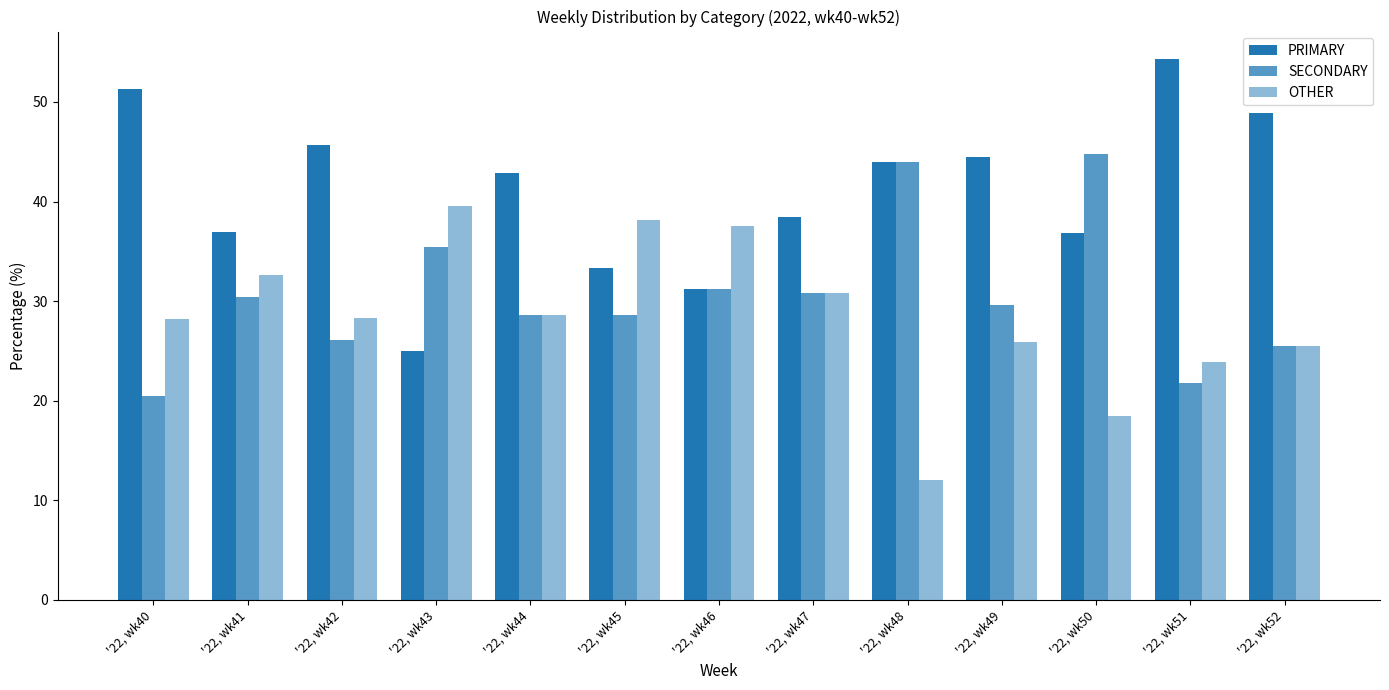

Is the value of SECONDARY at '22, wk47 greater than the value of OTHER at '22, wk51?

Yes